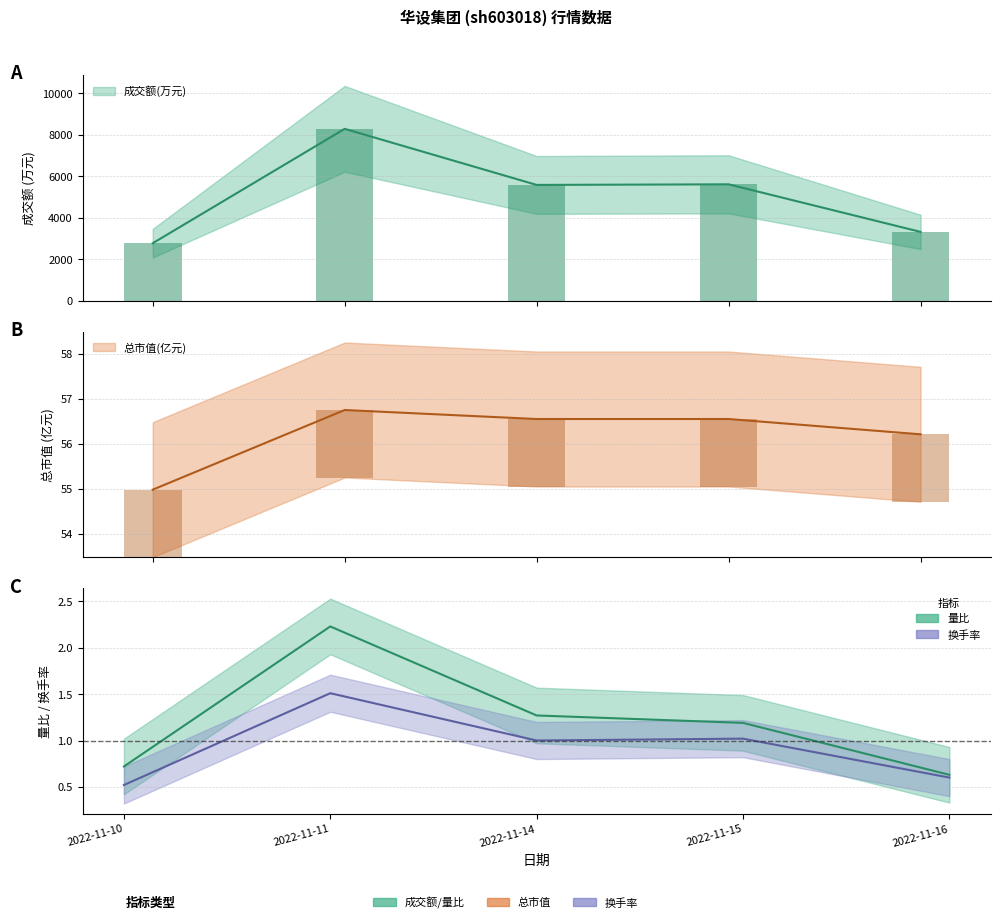

Is it true that 量比 equals 1.2 at 2022-11-10?

False